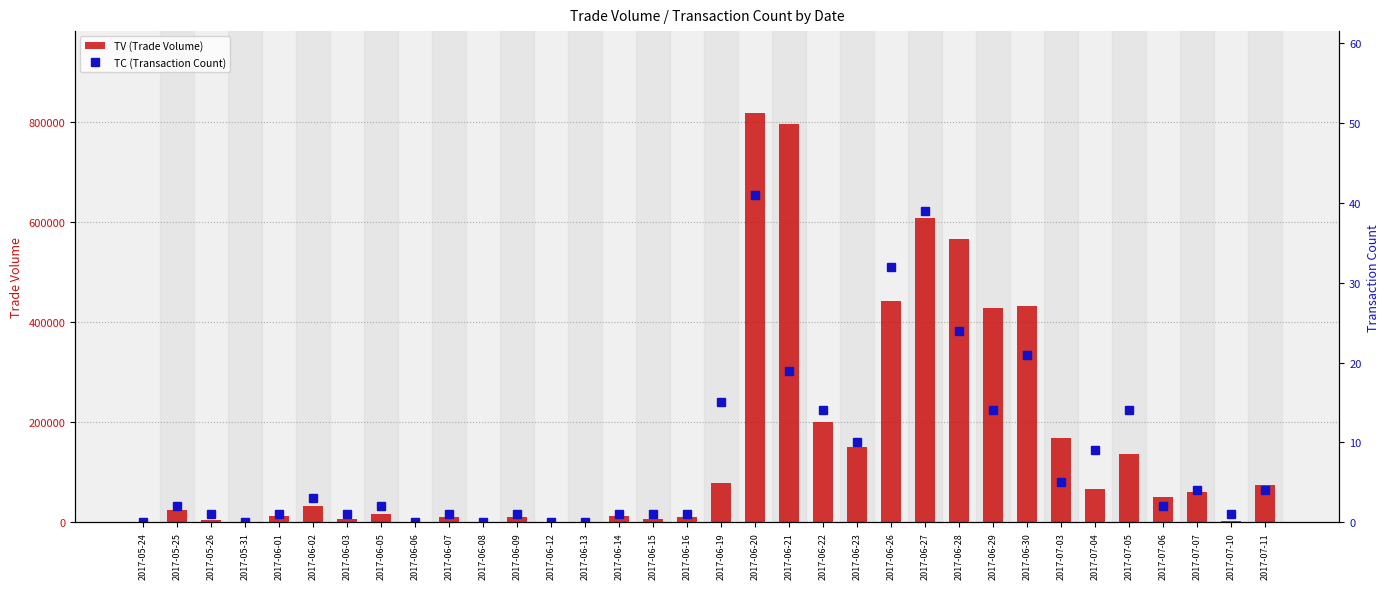

Rank the series by their maximum value, from highest to lowest.

TV (Trade Volume), TC (Transaction Count)